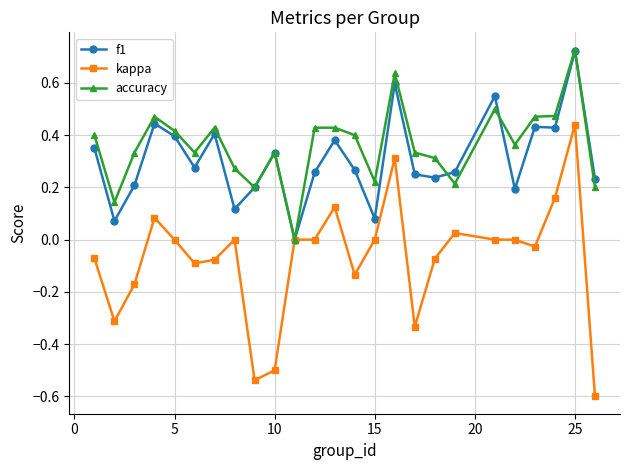

True or false: f1 has more than 2 points higher than both neighbors.

True